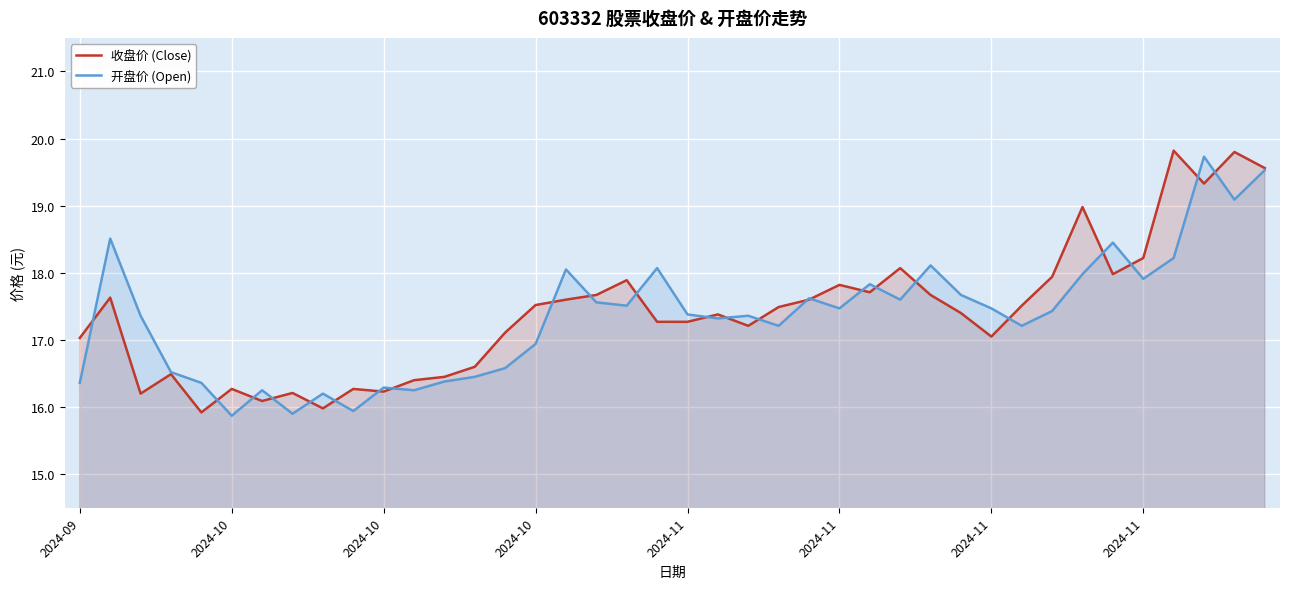

What are all the series names shown in the legend?

收盘价 (Close), 开盘价 (Open)